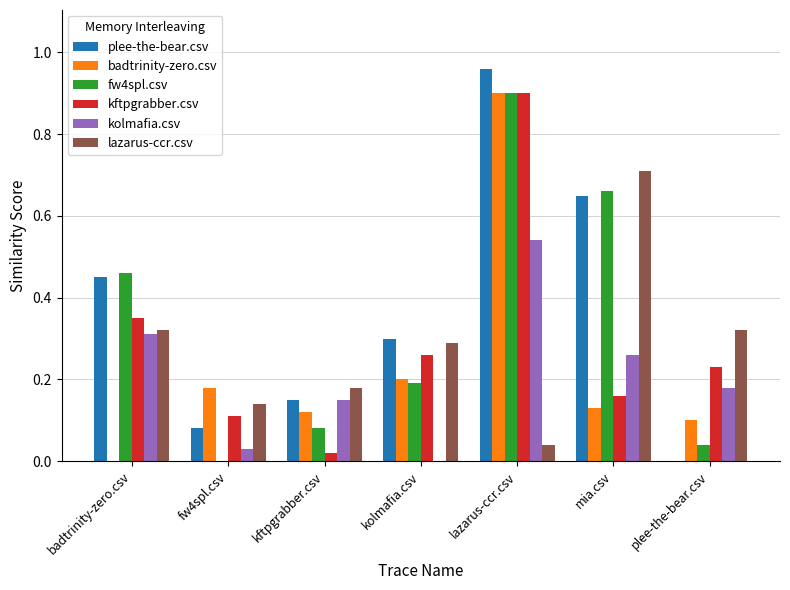

What is the sum of the fw4spl.csv values at lazarus-ccr.csv and plee-the-bear.csv?

0.9